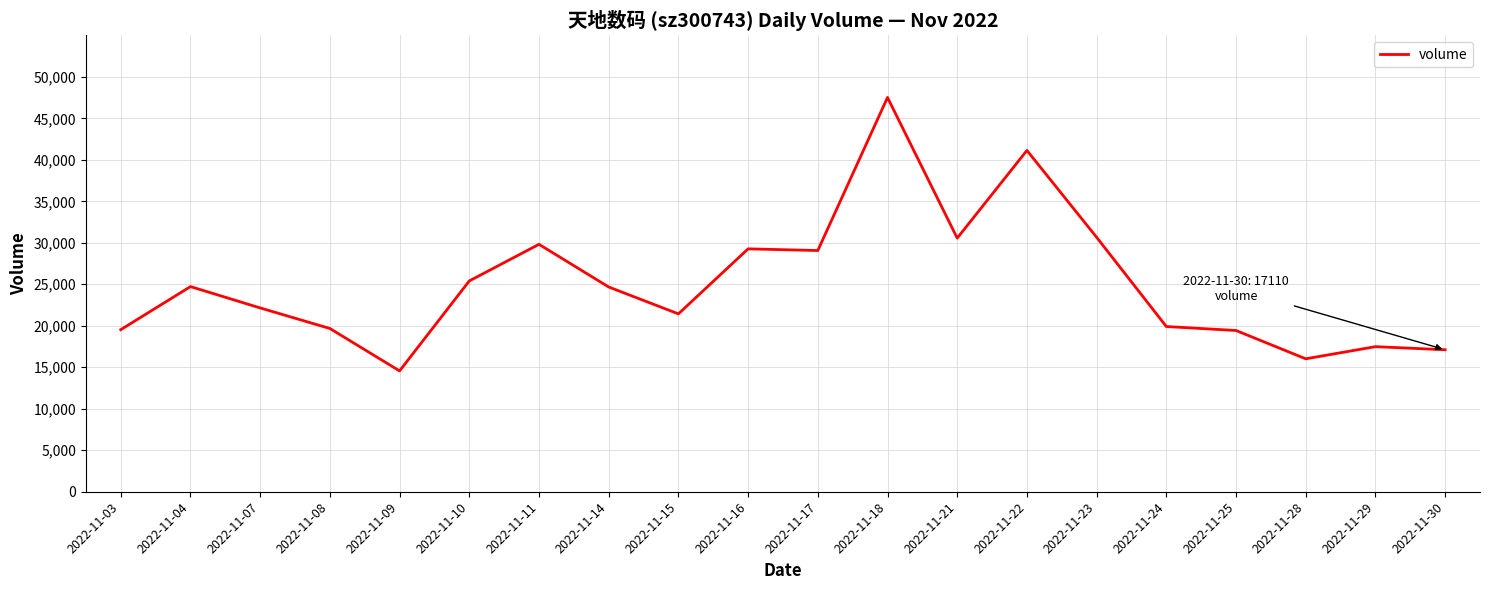

Which has a higher value, 2022-11-24 or 2022-11-22?

2022-11-22